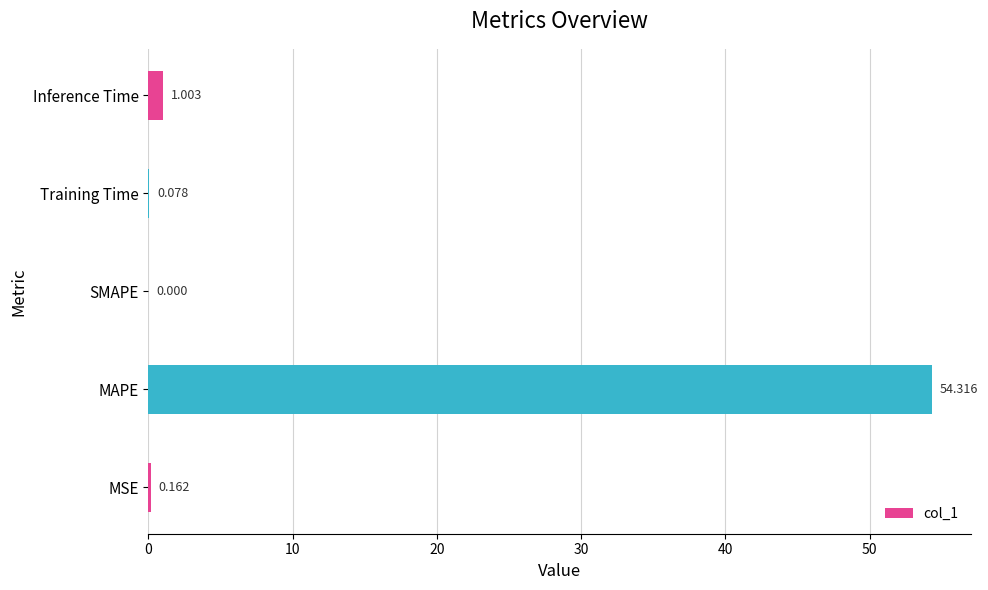

What is the average value?

11.1